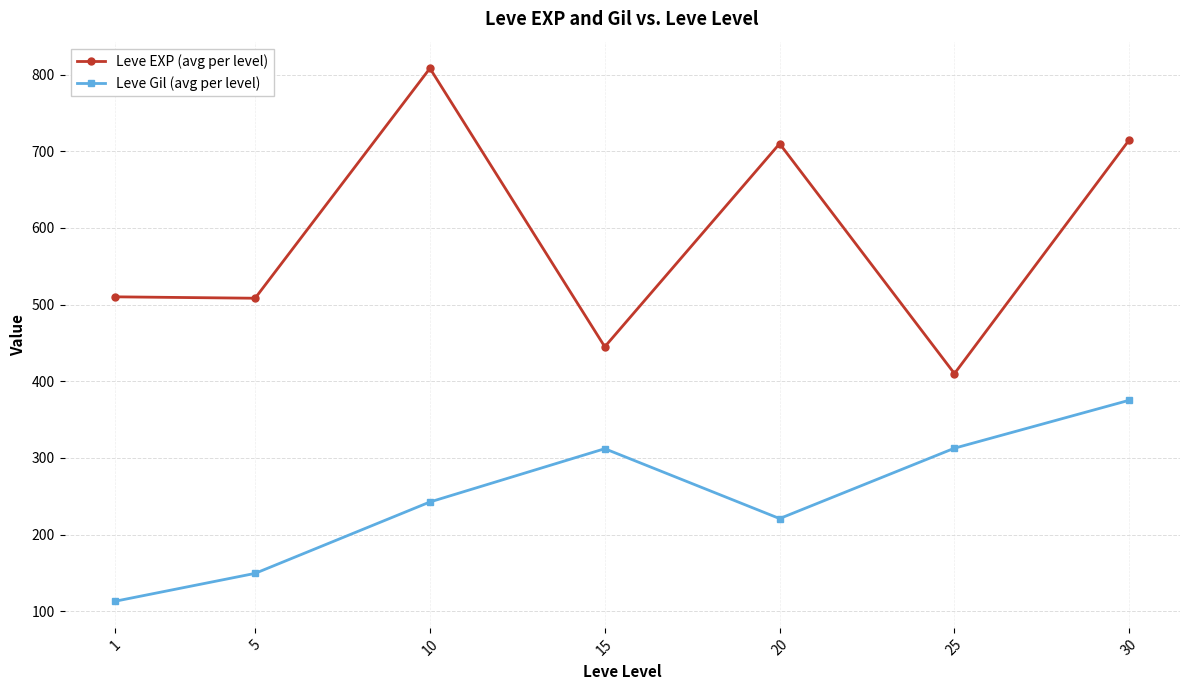

Is this an area chart (filled region under the line)?

No